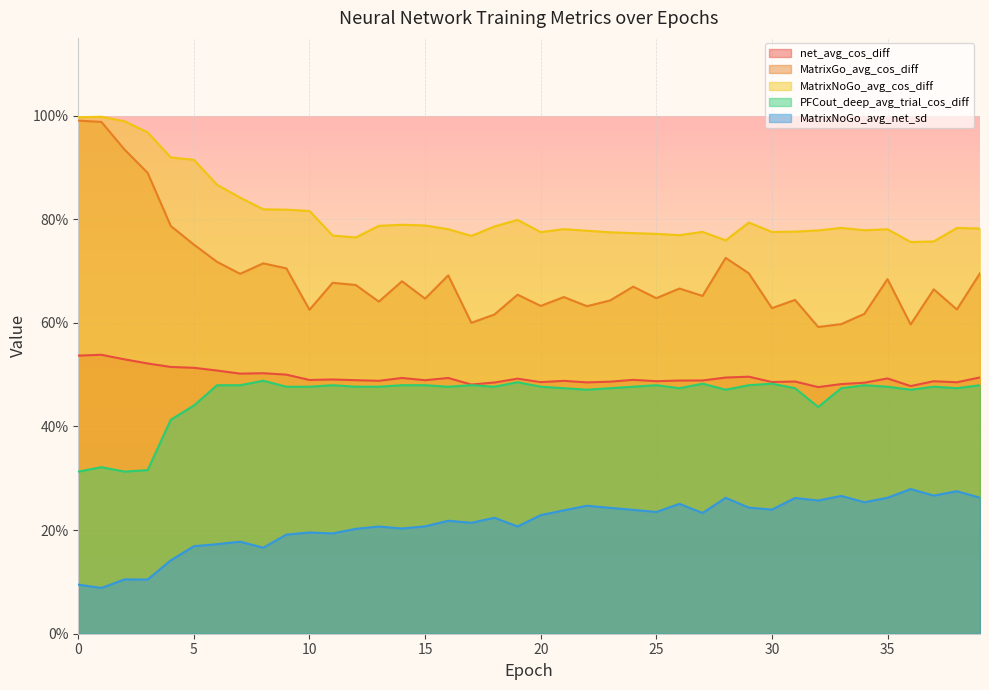

What is the value of the net_avg_cos_diff point at the 17th from the left?

0.5